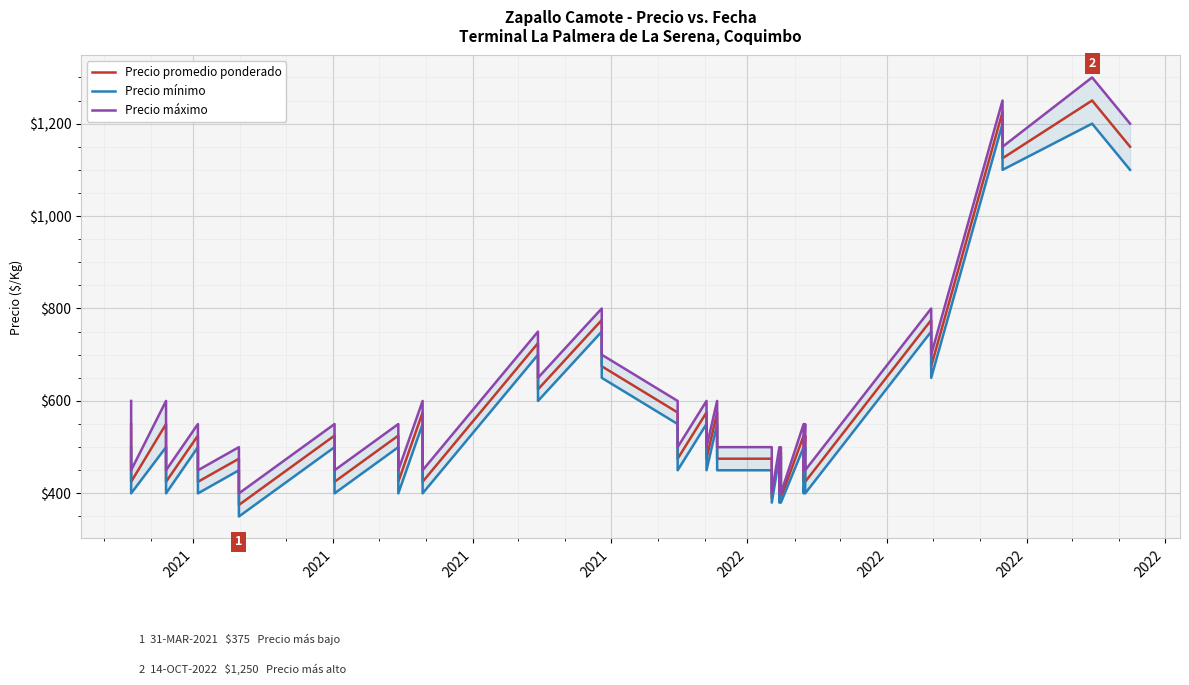

At which category is the sum across all series the highest?

38